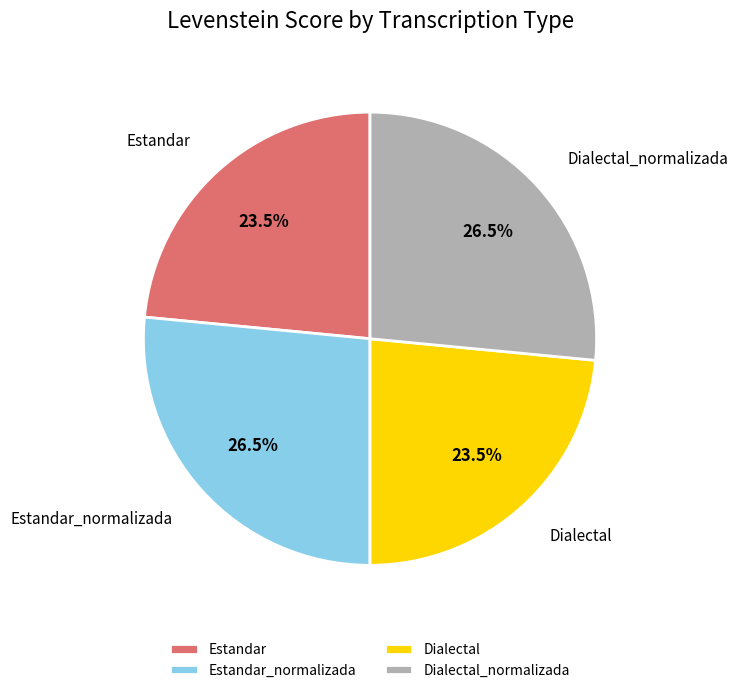

What is the ratio of the value at Dialectal to the value at Estandar_normalizada?

0.9